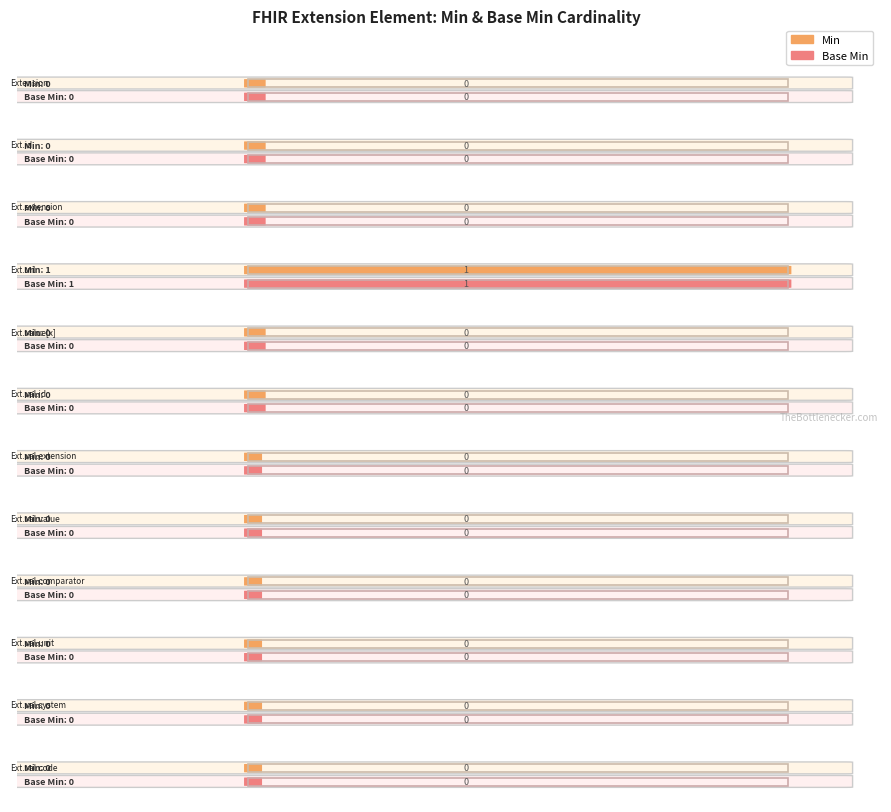

Which series has the largest range (max minus min)?

Min